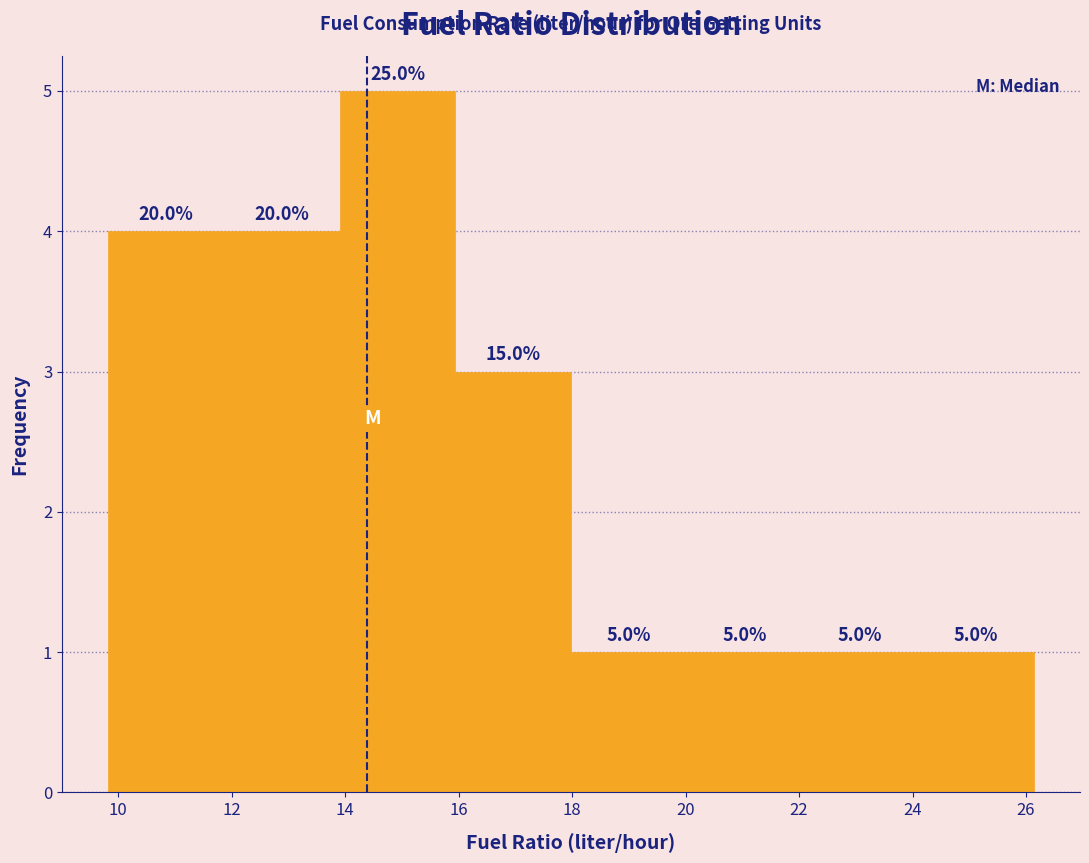

Which range on the x-axis has the tallest bar?

14.0 to 16.0